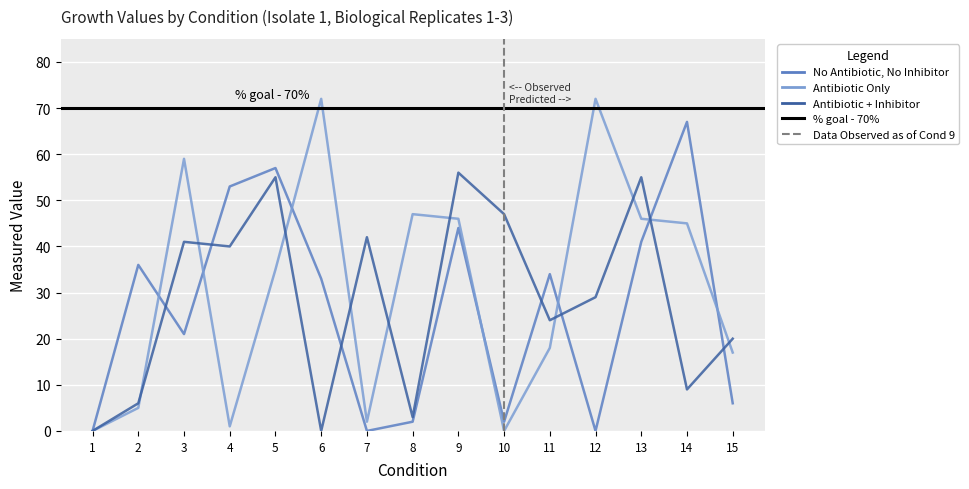

Between 10 and 13, which series saw the biggest shift?

Antibiotic Only